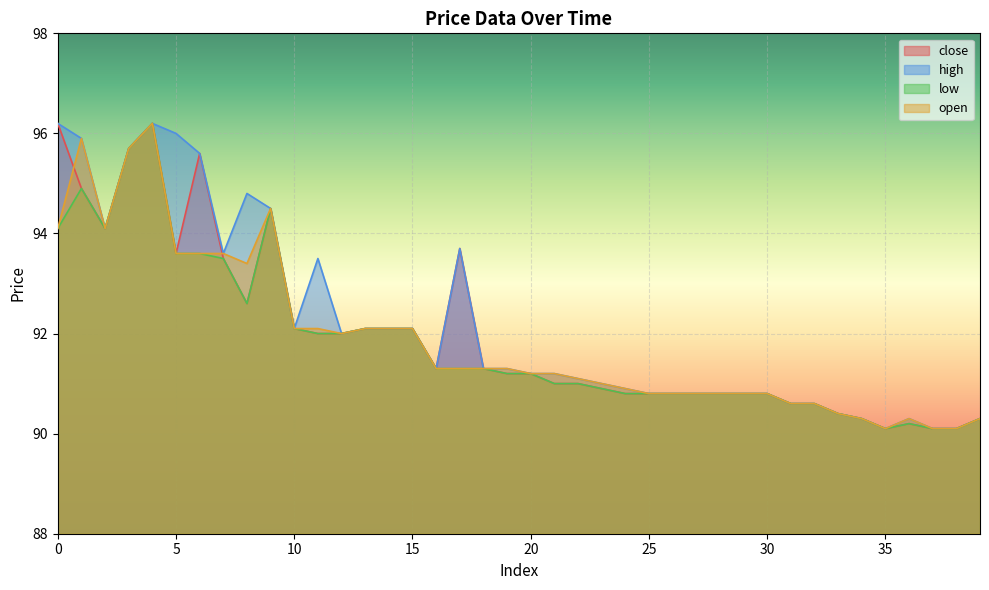

Which series changed the most between 11 and 39?

high